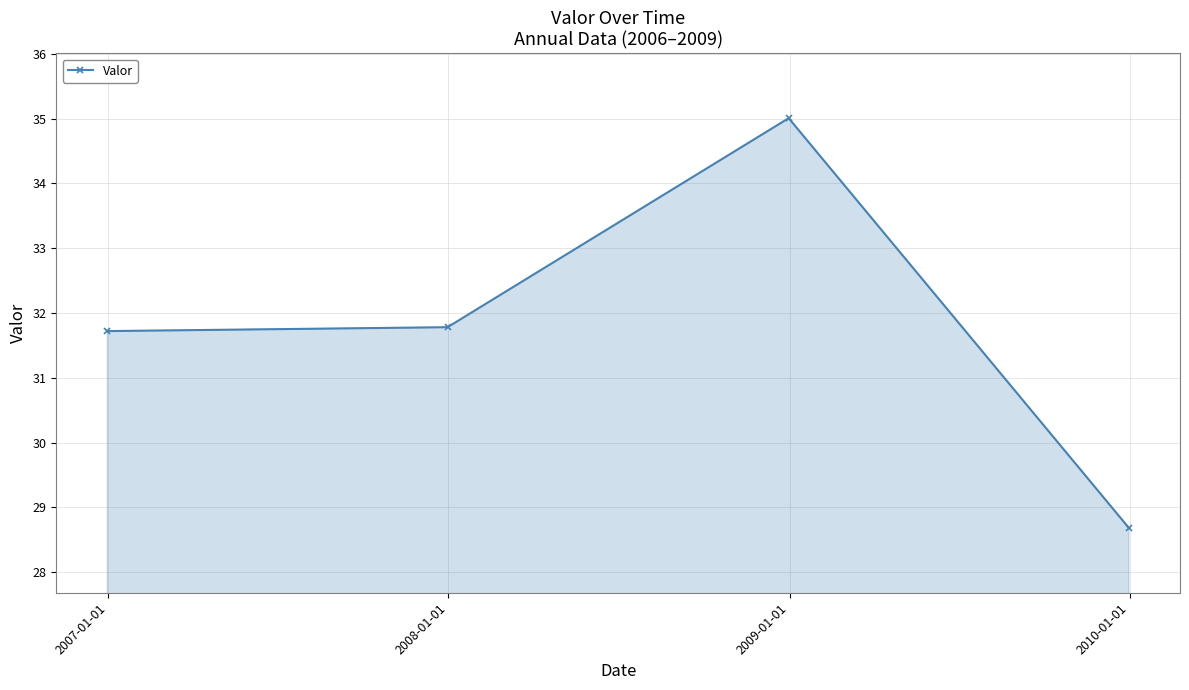

How many points are higher than both their immediate neighbors (excluding endpoints)?

1